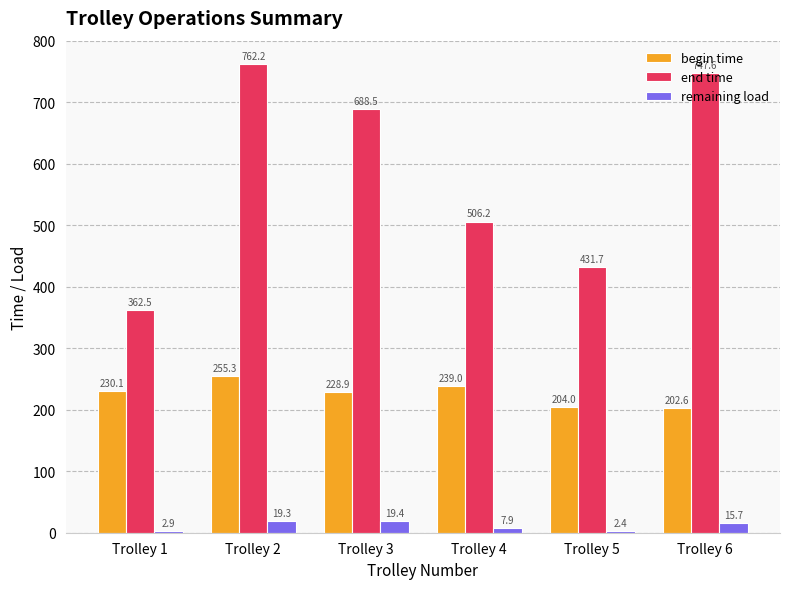

Which label corresponds to the largest value in the chart?

Trolley 2